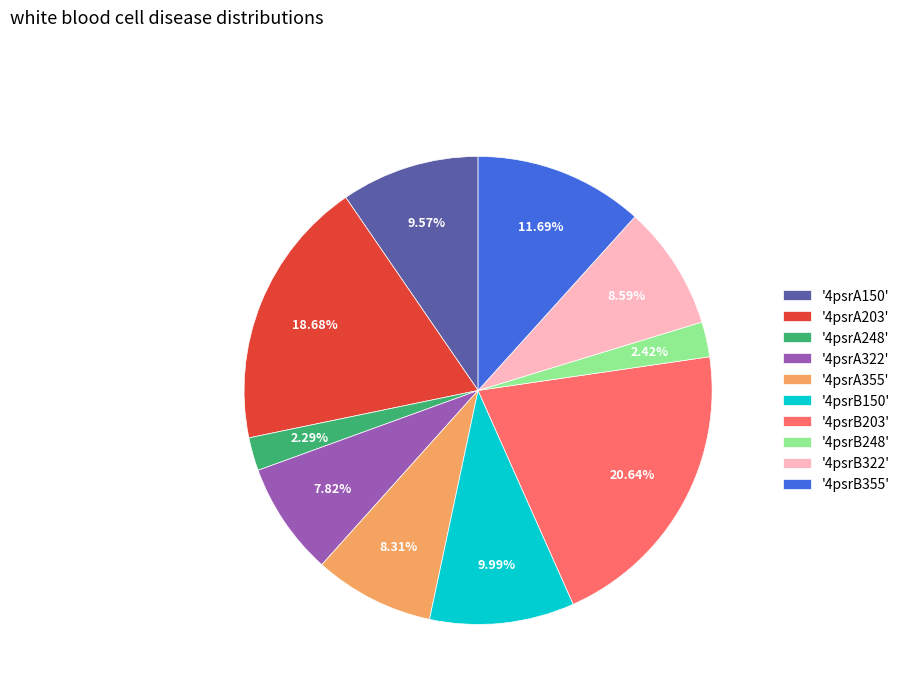

Combined, do '4psrA150' and '4psrB355' account for over 50%?

No